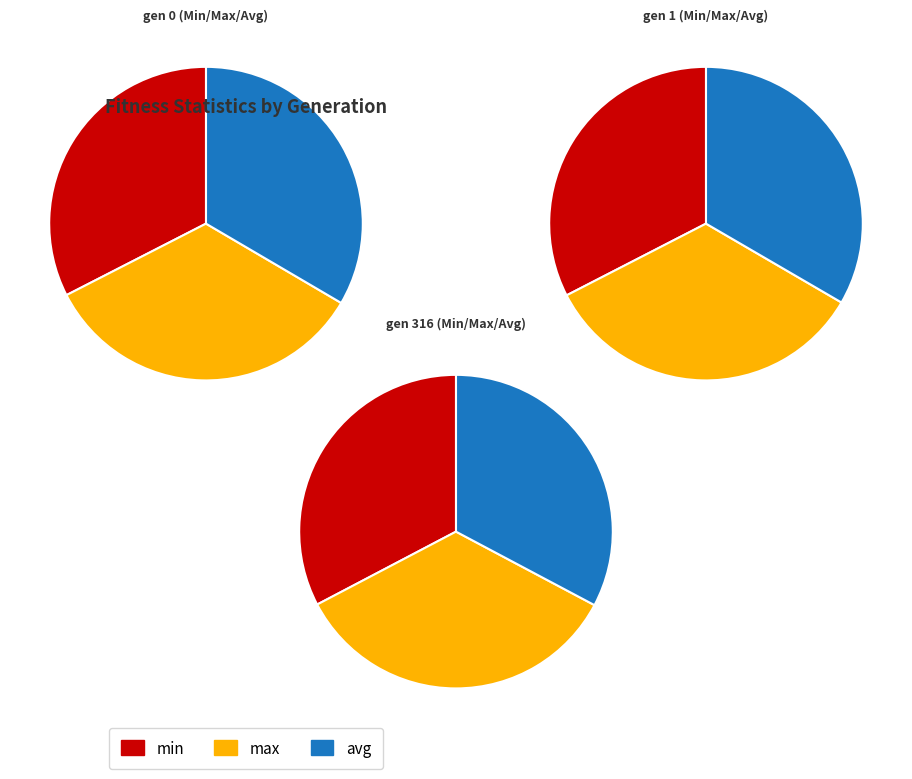

Does gen 0 represent more than half of the total?

No